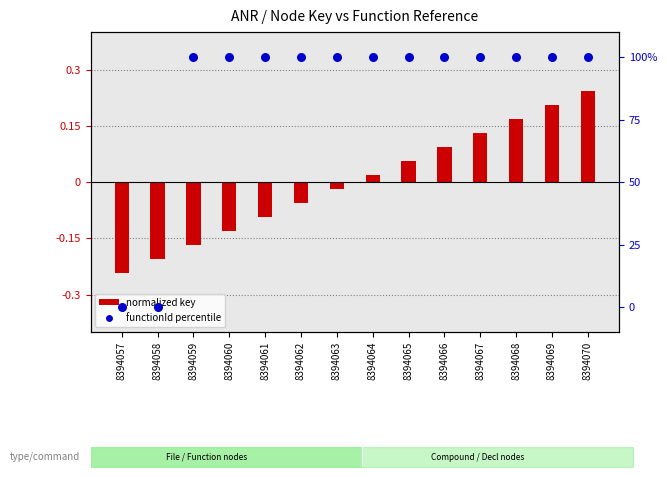

Is the value of functionId percentile at 8394057 greater than the value of normalized key at 8394060?

Yes